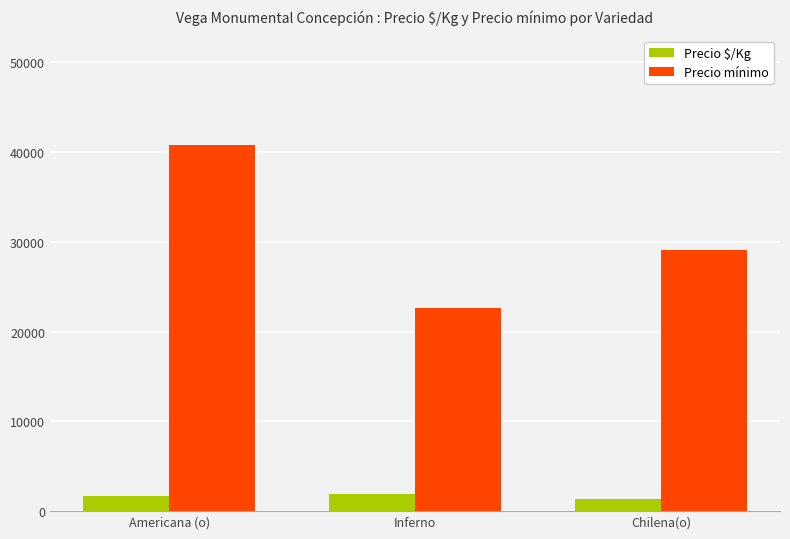

Is the value of Precio $/Kg at Inferno greater than the value of Precio mínimo at Inferno?

No